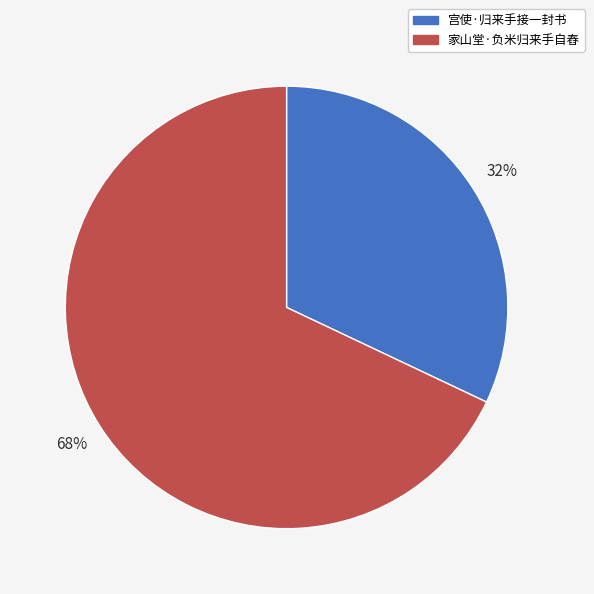

True or false: 家山堂·负米归来手自舂 accounts for 68% of the total.

True